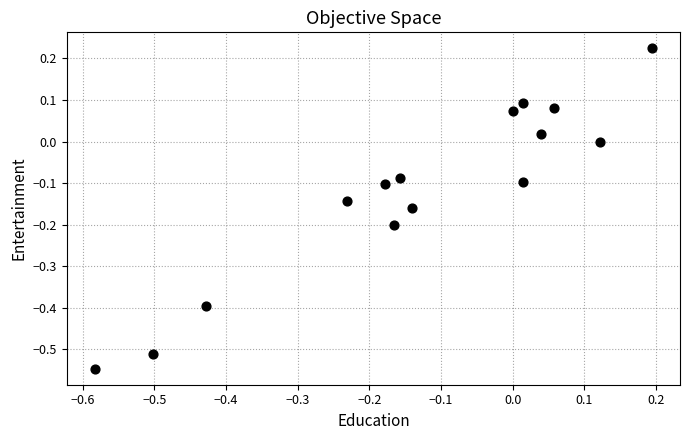

What is the range of Y values (max minus min)?

0.8